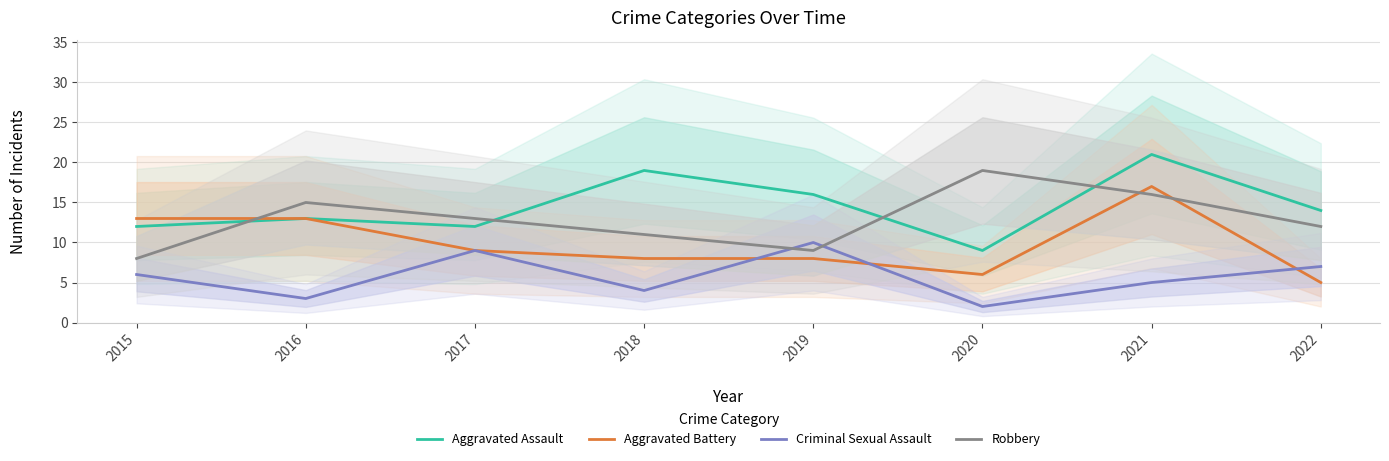

Where is the first local minimum for Aggravated Battery?

2020